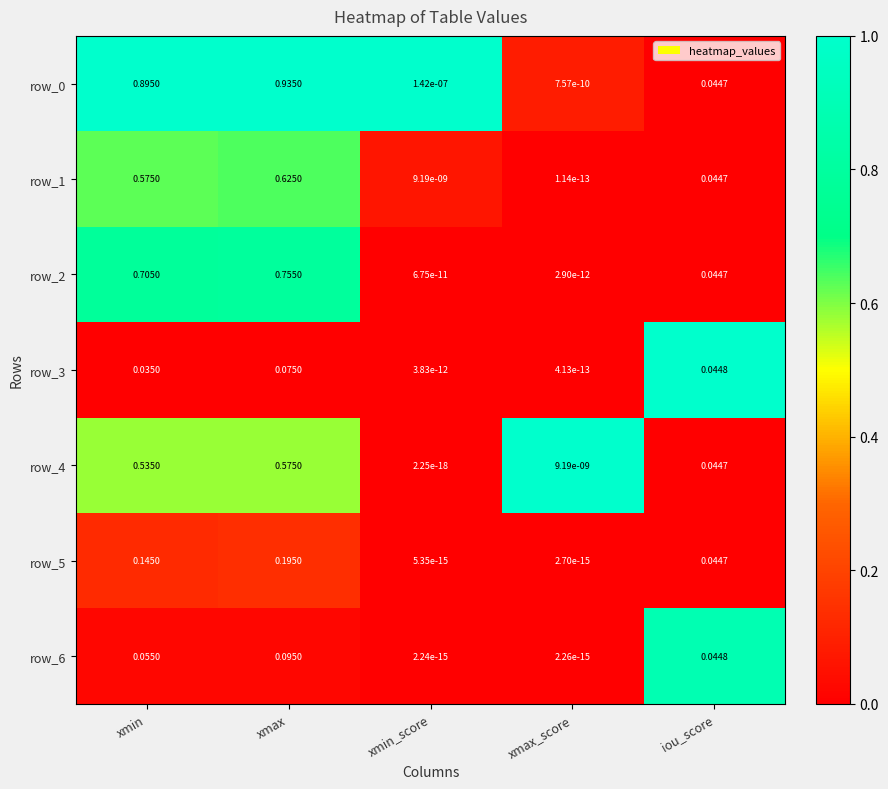

List the labels in order of row_4 value, smallest first.

xmin_score, xmax_score, iou_score, xmin, xmax